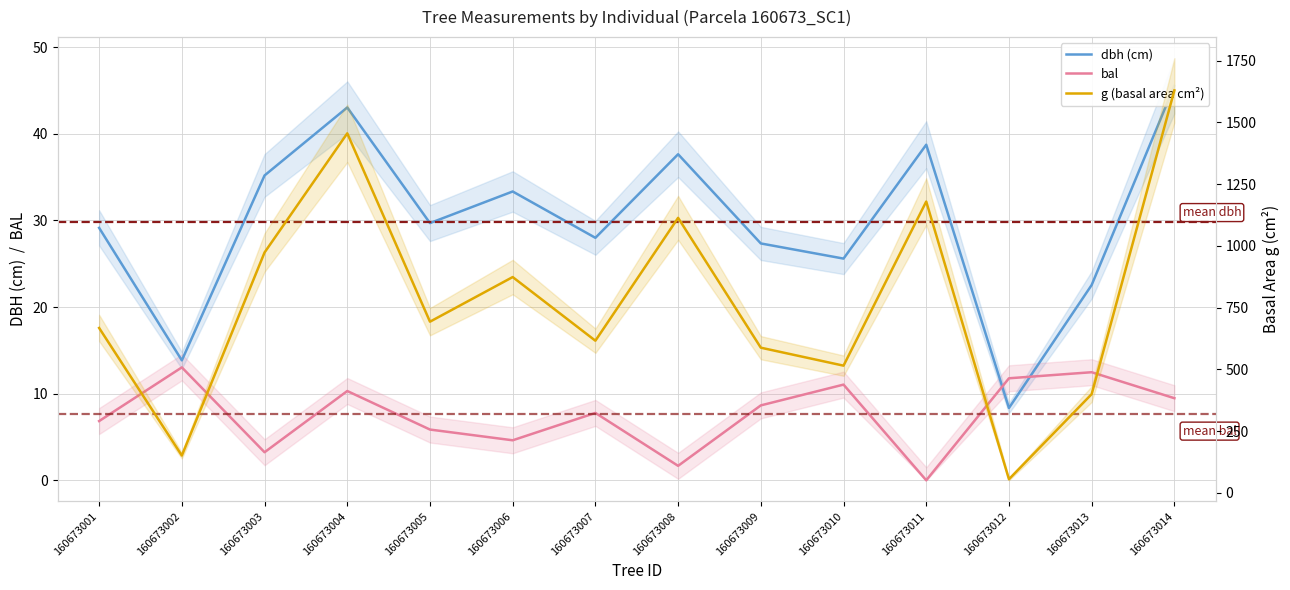

What is the value of the bal point at the 6th from the left?

4.6